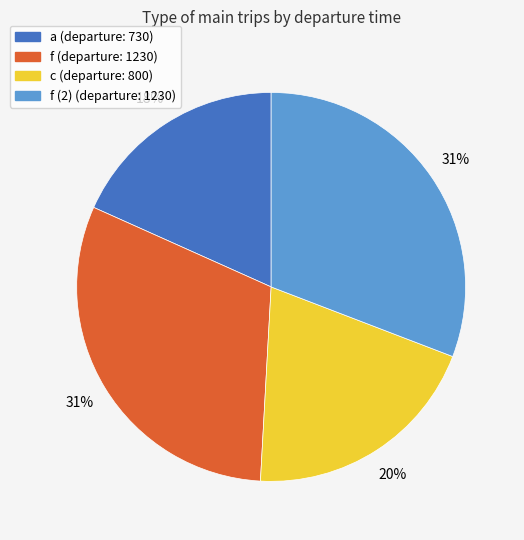

Is there any slice that represents more than half of the pie?

No